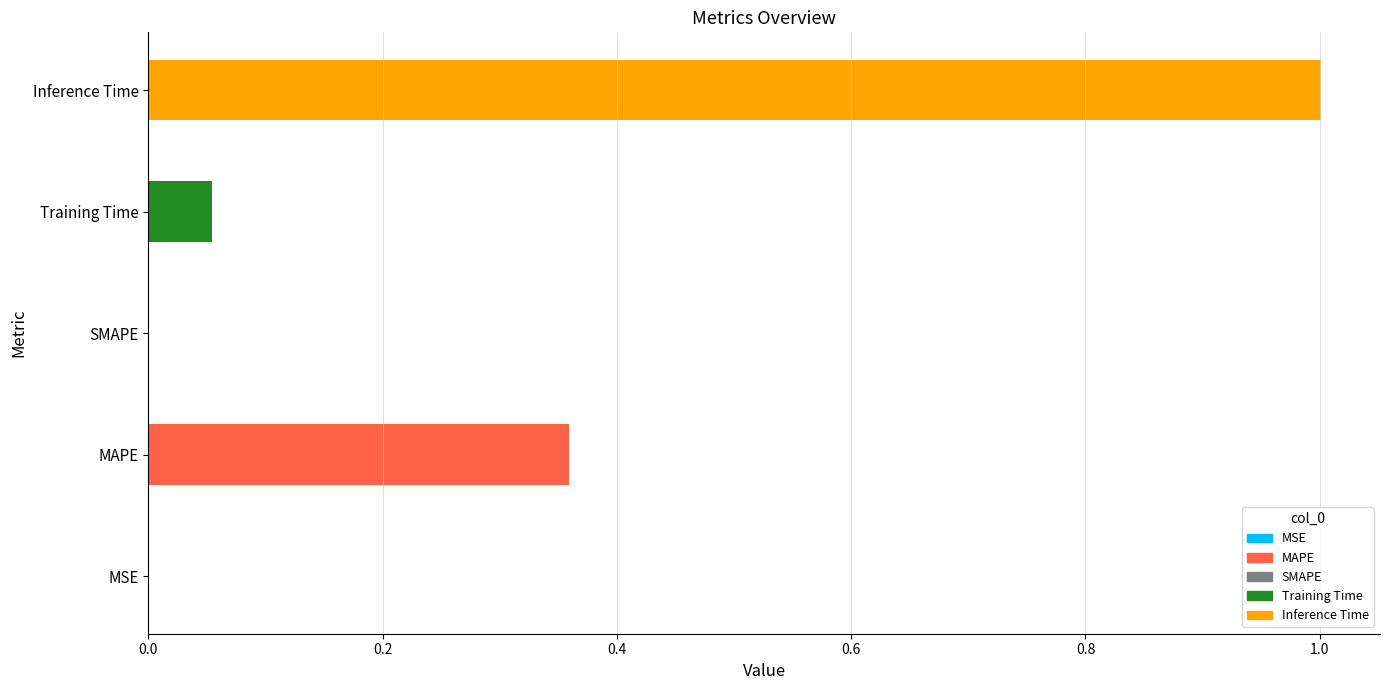

Which label corresponds to the largest value in the chart?

Inference Time